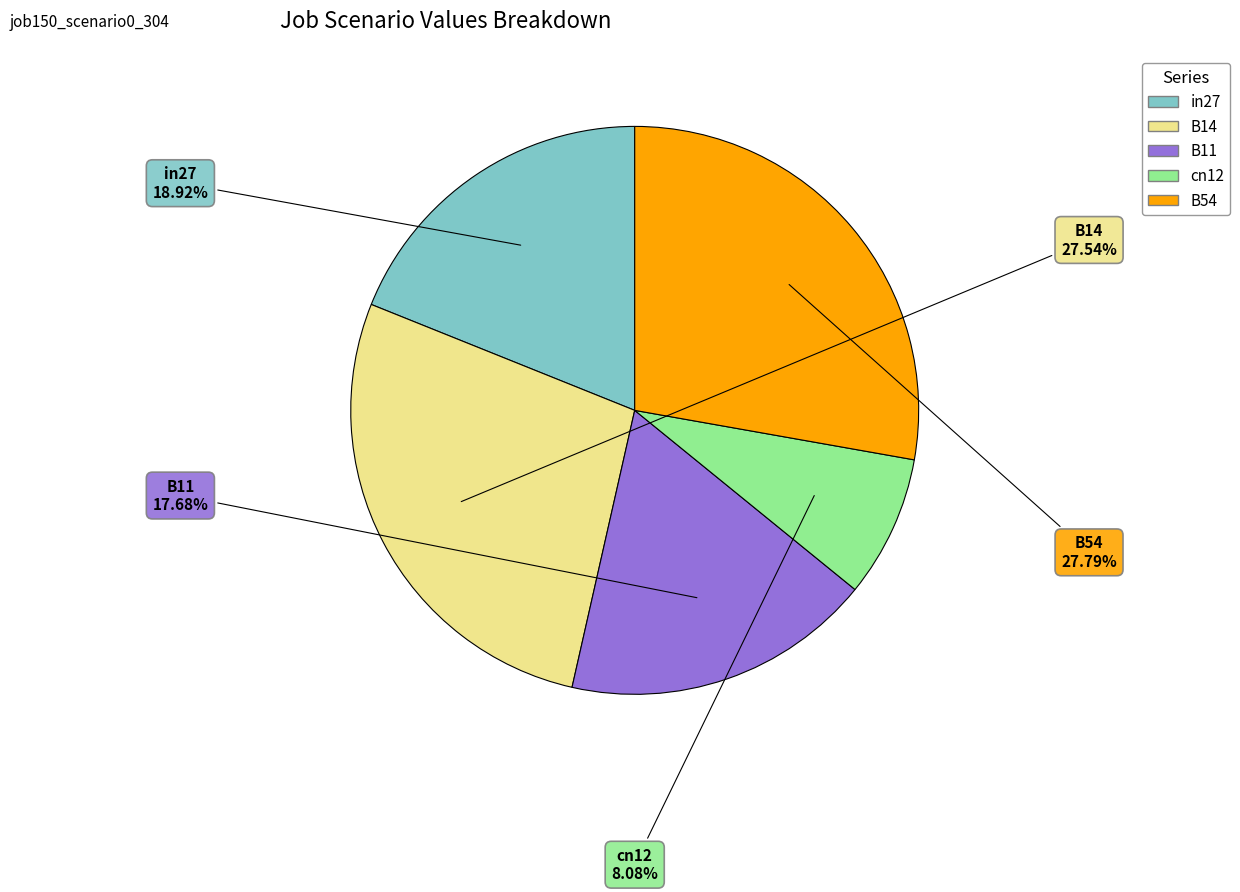

True or false: B54 accounts for 35% of the total.

False